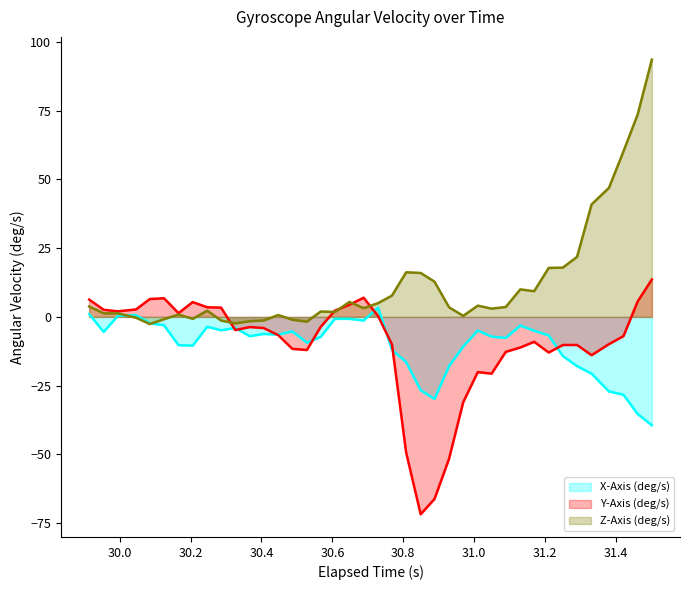

How many data points in X-Axis (deg/s) are above -6?

17